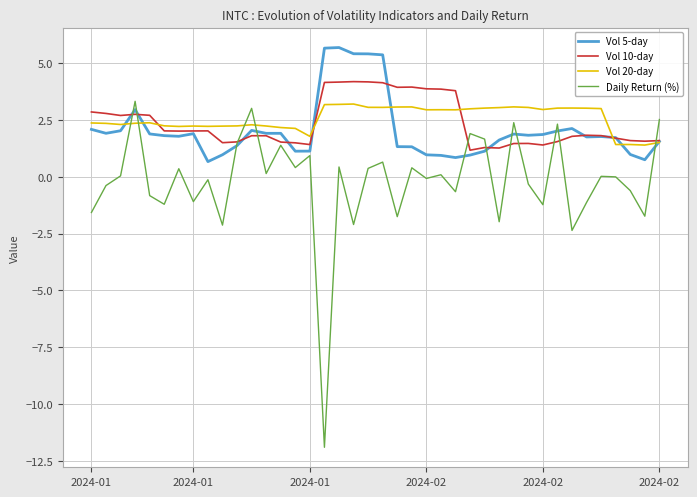

What is the highest value of the Daily Return (%) series?

3.3